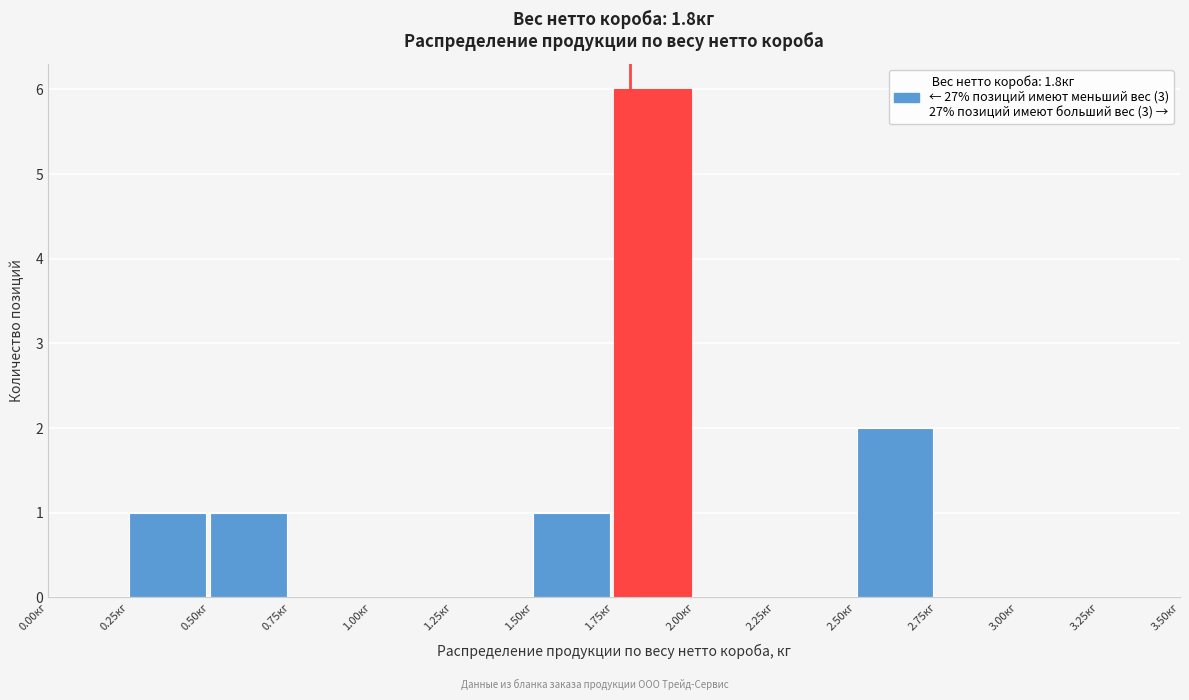

Reading left to right, list every bar in this chart as the range it spans on the x-axis followed by its height. The values are not printed on the chart, so give them approximately, as read against the axis.

0.00 to 0.25: 0
0.25 to 0.50: 1
0.50 to 0.75: 1
0.75 to 1.00: 0
1.00 to 1.25: 0
1.25 to 1.50: 0
1.50 to 1.75: 1
1.75 to 2.00: 6
2.00 to 2.25: 0
2.25 to 2.50: 0
2.50 to 2.75: 2
2.75 to 3.00: 0
3.00 to 3.25: 0
3.25 to 3.50: 0